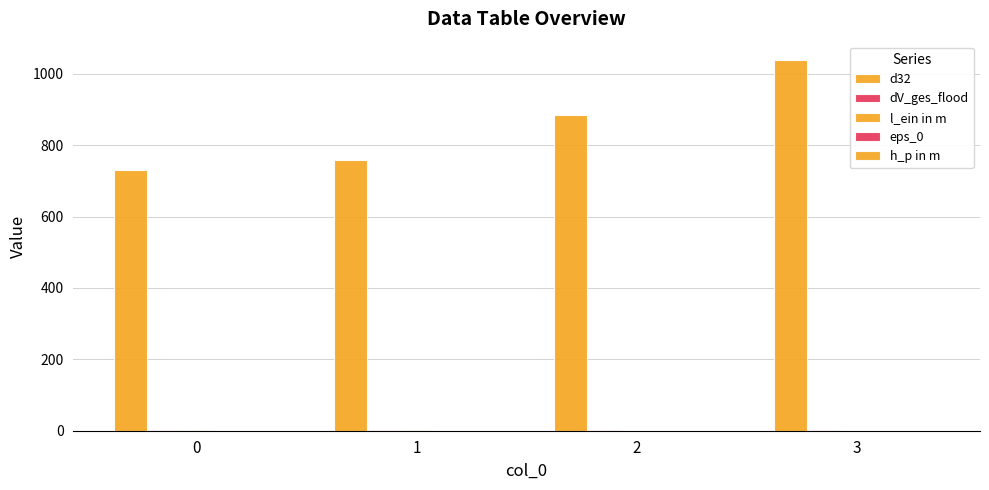

How many l_ein in m values are between 0 and 1?

4